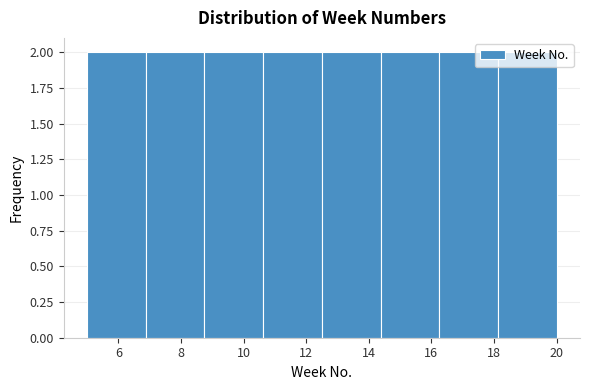

Reading left to right, transcribe this chart: for each bar, give the range it covers on the x-axis and its height. Neither the bar edges nor the heights are printed on the chart, so give them approximately, as read against the axes.

5.0 to 6.8: 2
6.8 to 8.8: 2
8.8 to 10.6: 2
10.6 to 12.6: 2
12.6 to 14.4: 2
14.4 to 16.2: 2
16.2 to 18.2: 2
18.2 to 20.0: 2